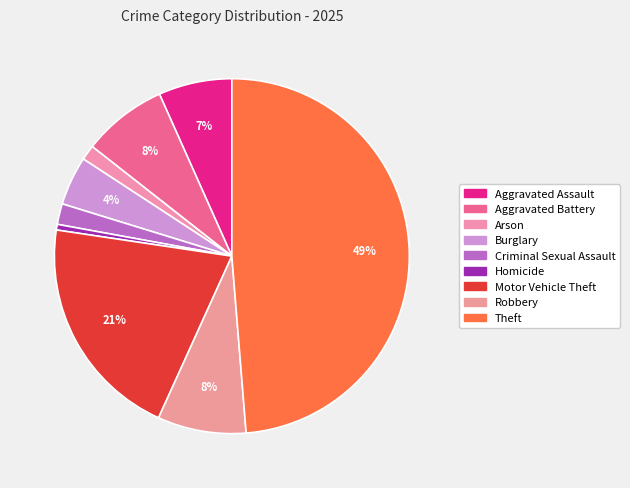

How many segments does this pie chart have?

9